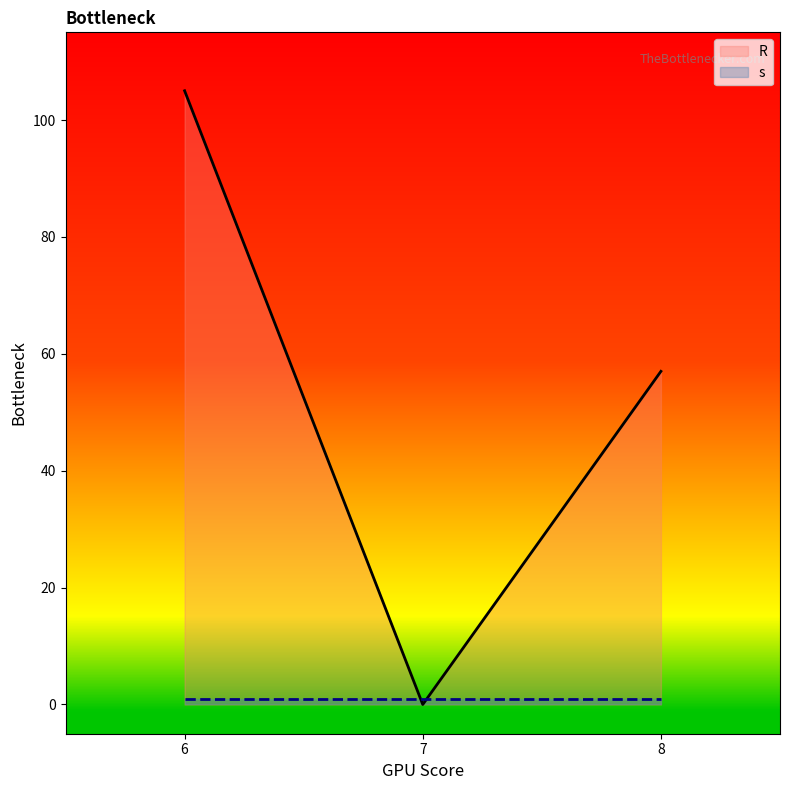

What is the average value of the R series?

54